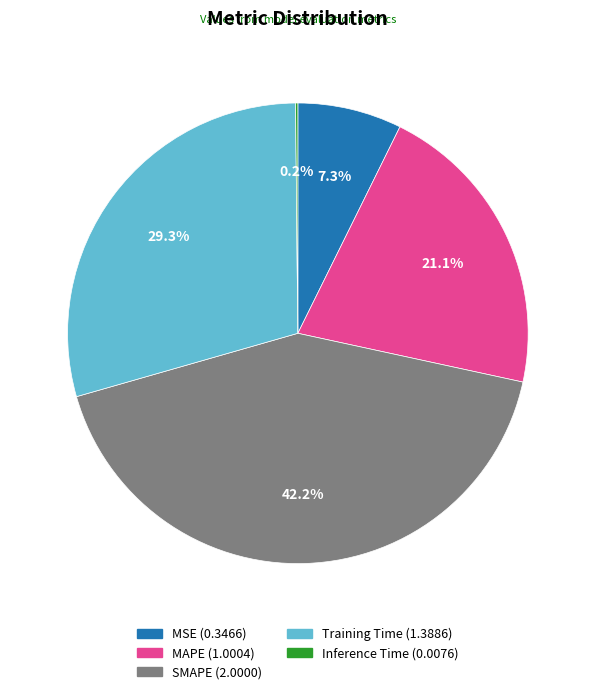

Does MAPE represent more than half of the total?

No